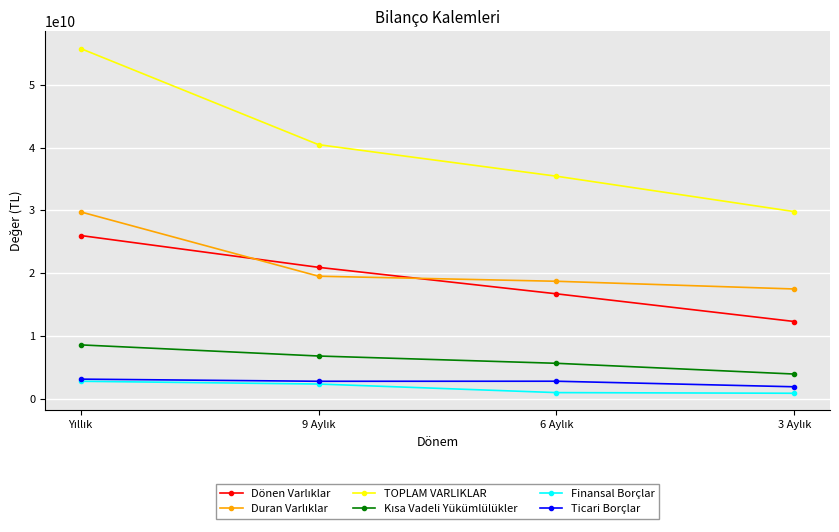

Which series has the largest total across all categories?

TOPLAM VARLIKLAR